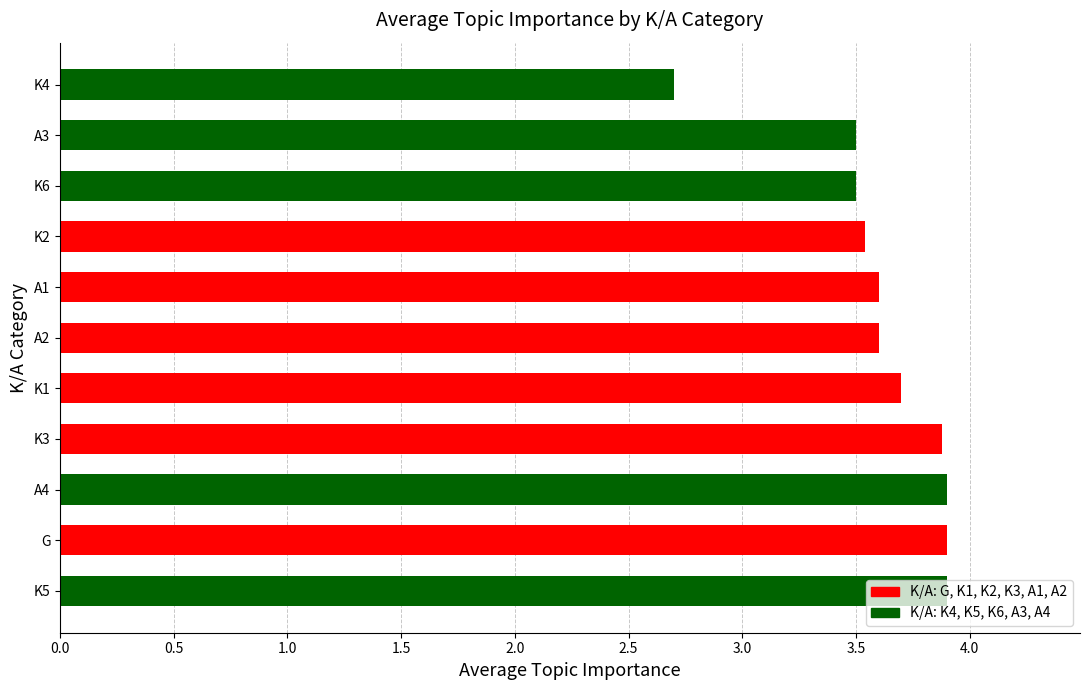

Approximately how many times larger is the value at A3 compared to K1?

0.9